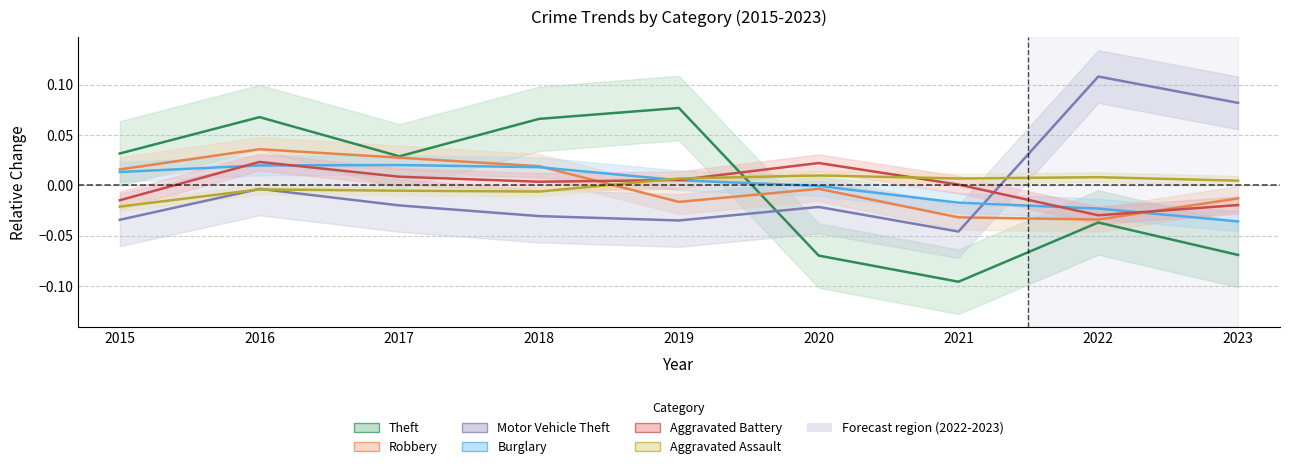

Which has a higher value, 2015 or 2020?

2015